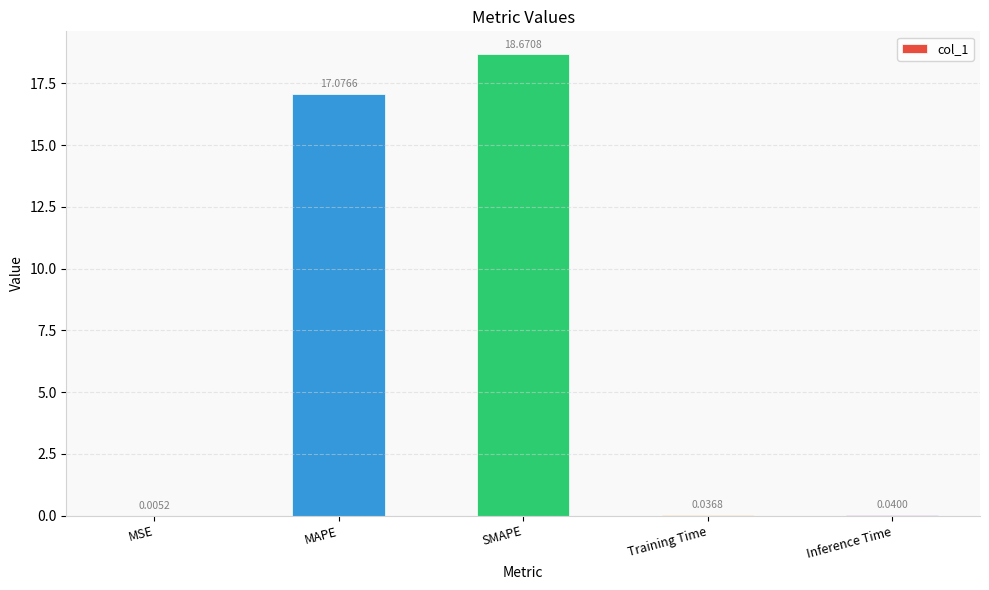

What is the sum of all values?

35.8